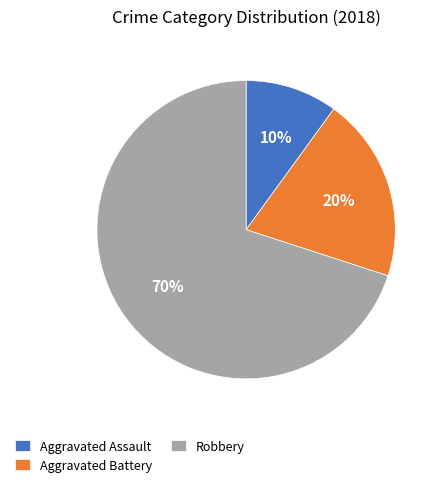

True or false: Robbery accounts for 61% of the total.

False